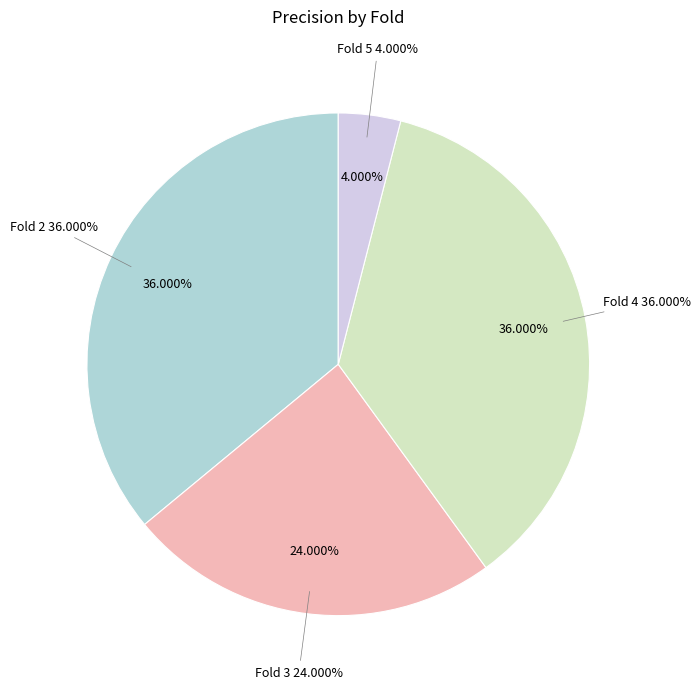

Which slice is the smallest?

Fold 5